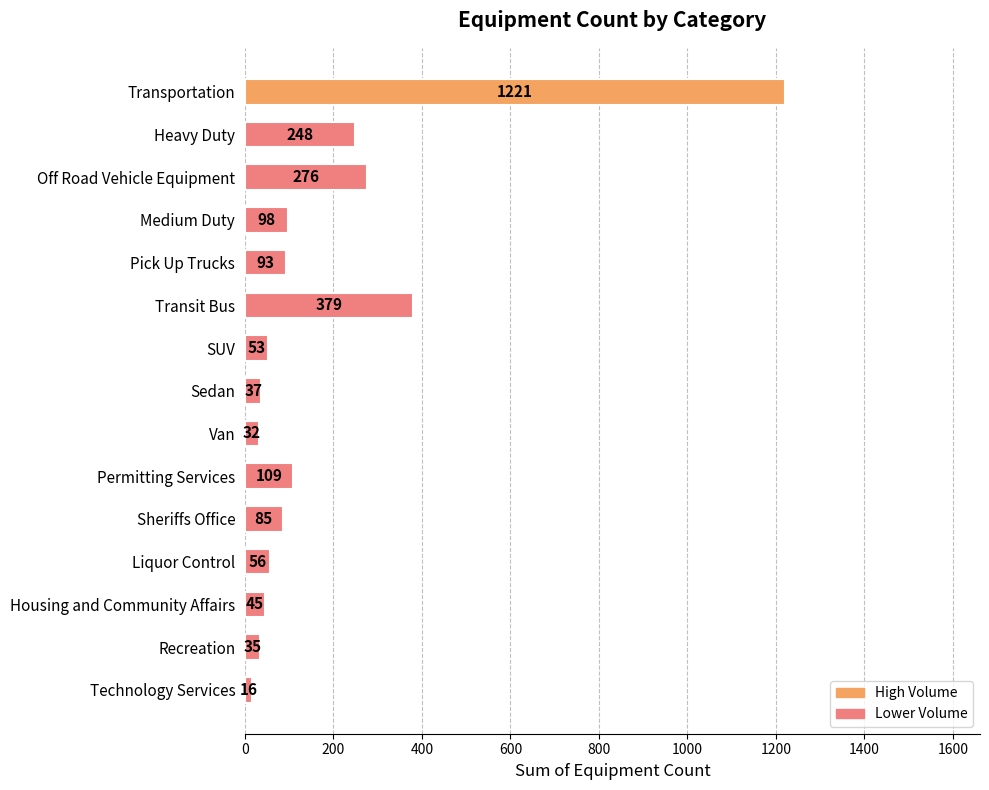

How many values are below 85?

7